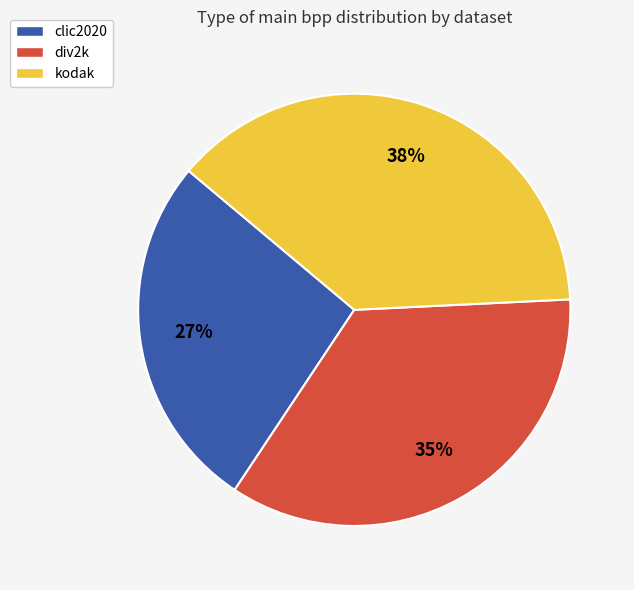

How many slices are in this pie chart?

3